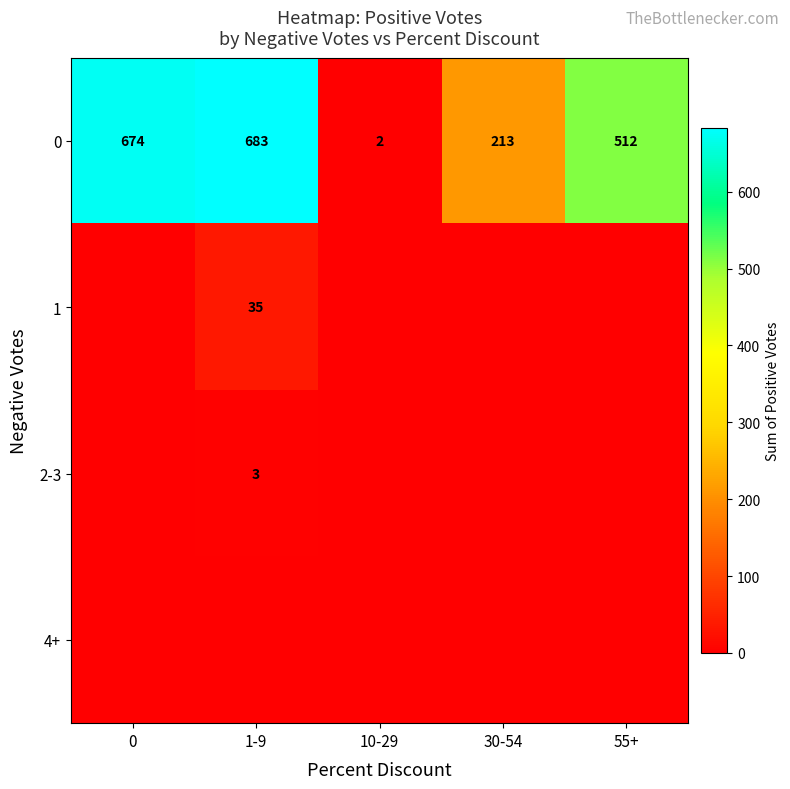

What value does the 0 series have at 0, to the nearest 50?

650